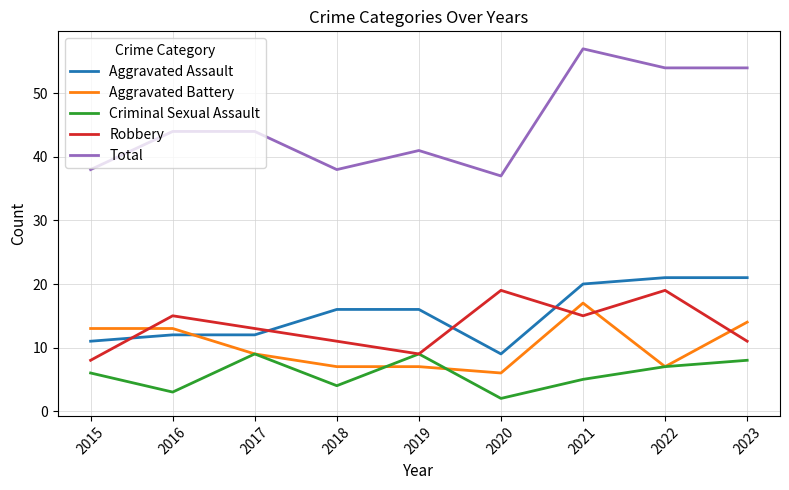

At which label does Aggravated Battery reach its peak?

2021